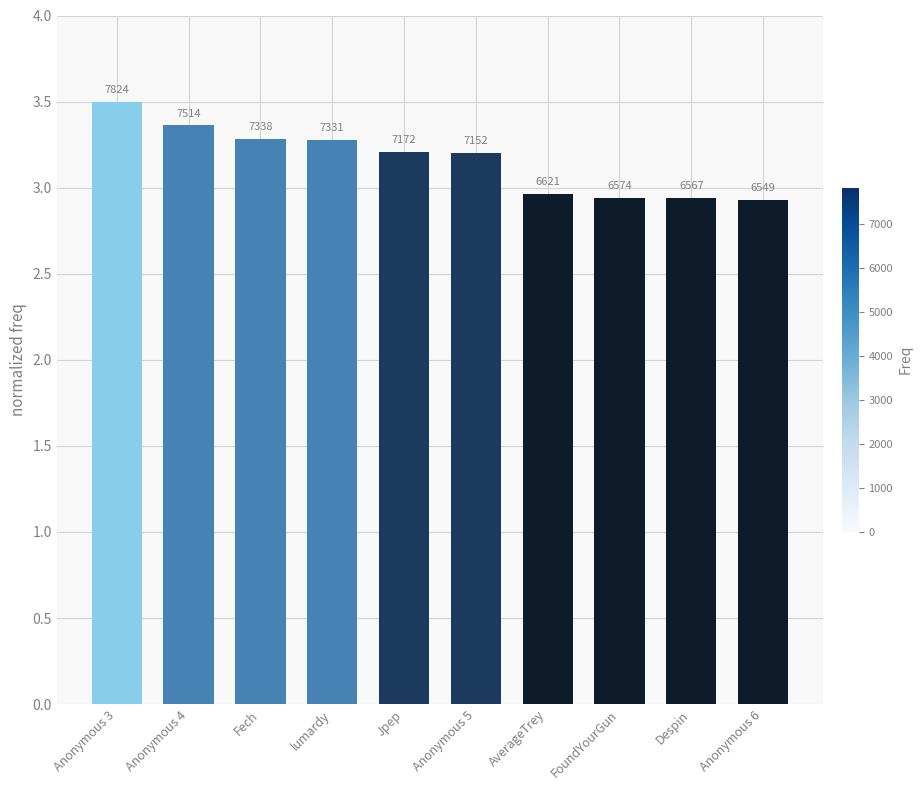

Does the chart contain any negative values?

No